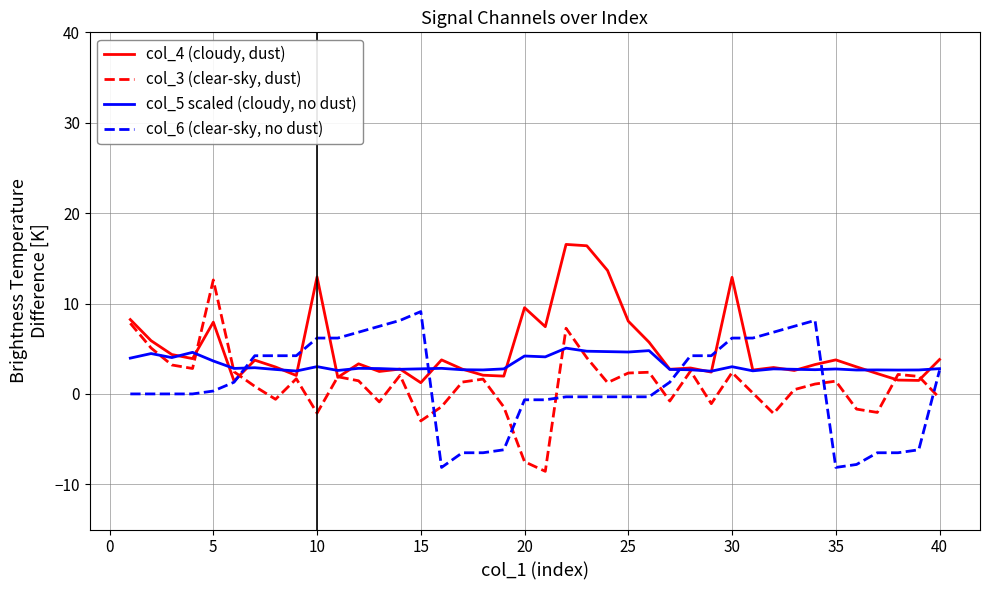

List the series in order of their peak value, lowest first.

col_5 scaled (cloudy, no dust), col_6 (clear-sky, no dust), col_3 (clear-sky, dust), col_4 (cloudy, dust)